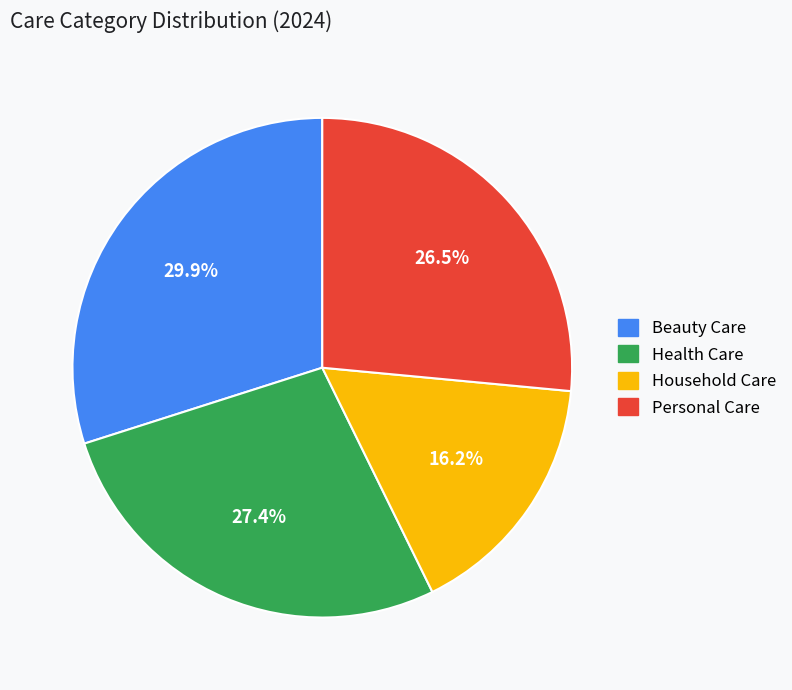

What percentage is the Household Care slice, to the nearest percent?

16%